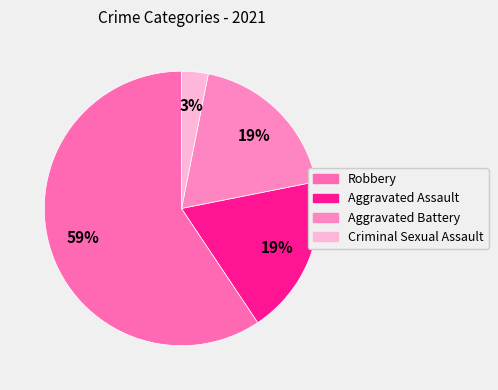

What is the ratio of the value at Criminal Sexual Assault to the value at Aggravated Assault?

0.2